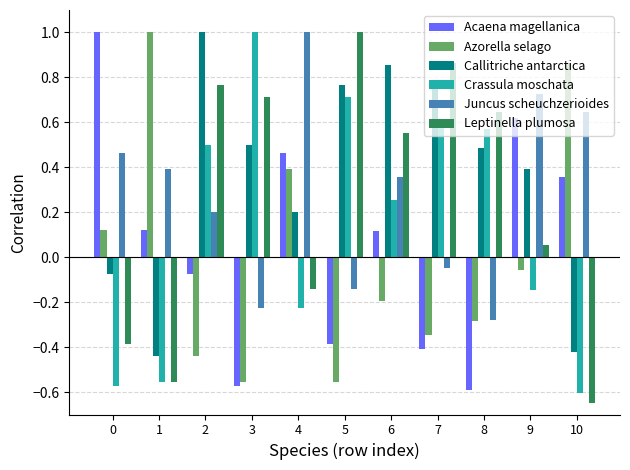

How many data points in Acaena magellanica are less than 0?

5